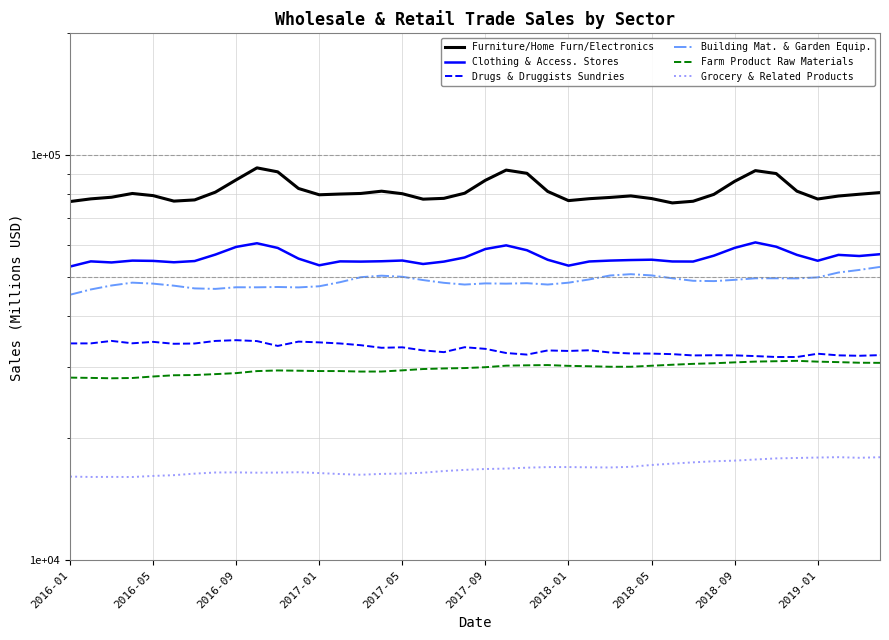

At how many categories does at least one series exceed 38718?

40